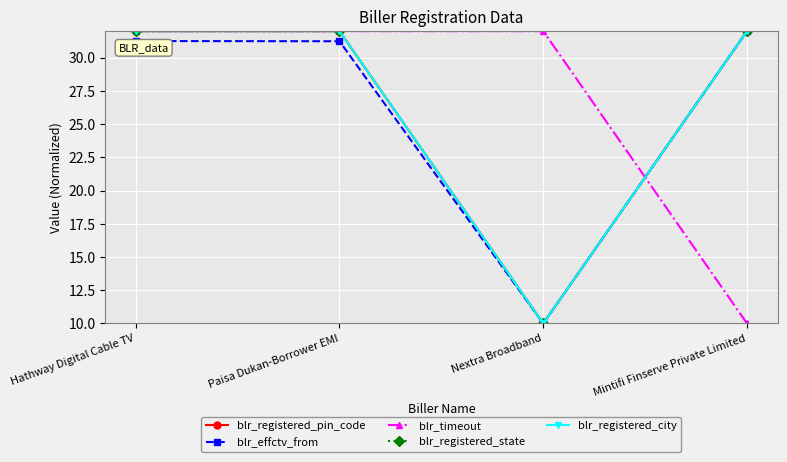

Does the chart have visible grid lines?

Yes